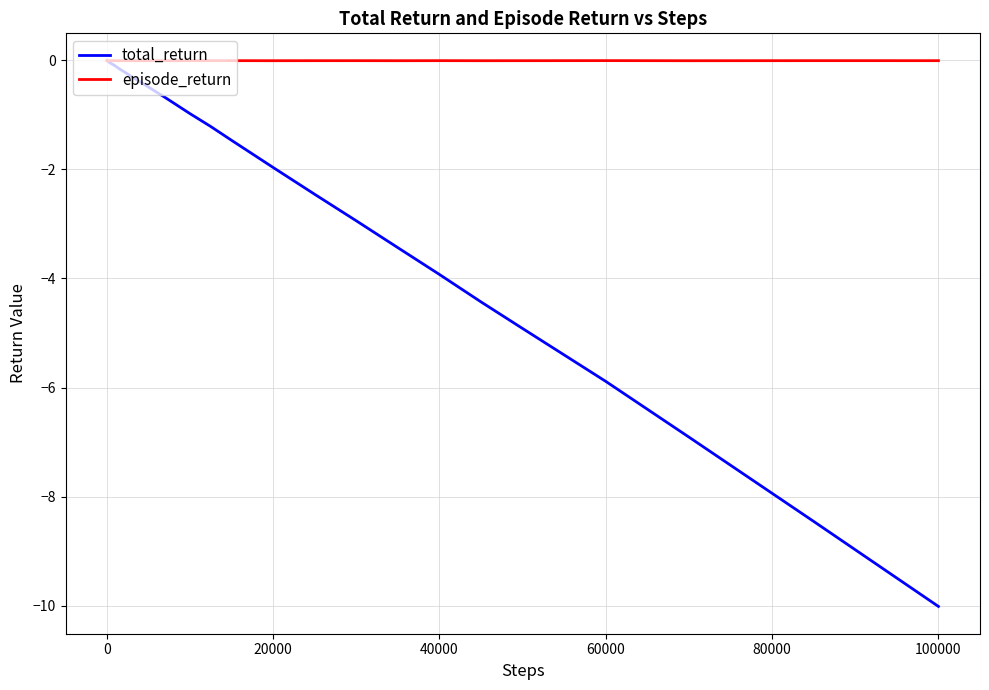

Which series has the widest spread of values?

total_return